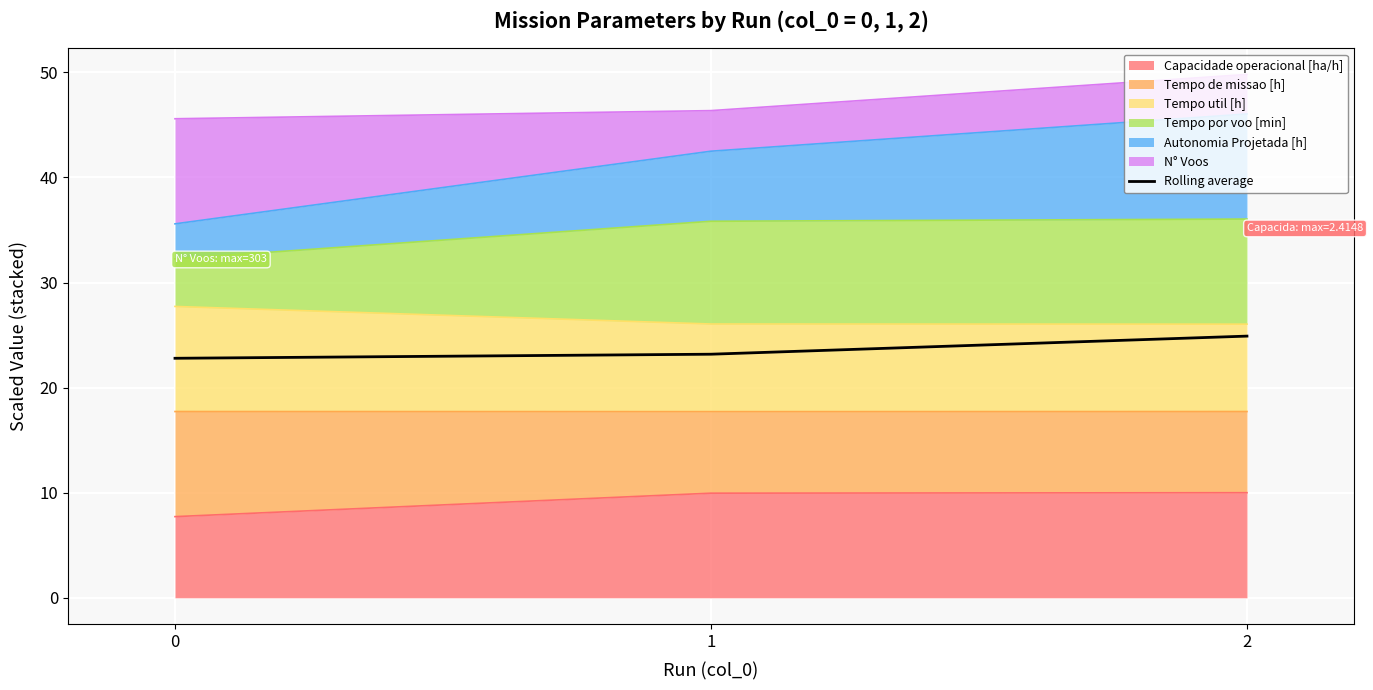

Which has a higher value, 0 or 2?

2